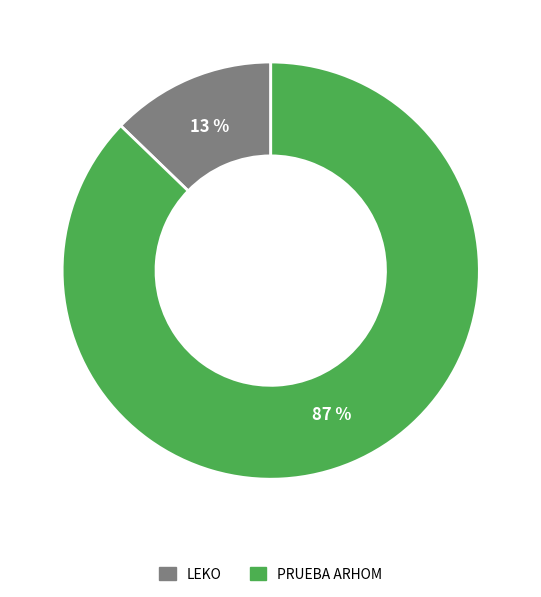

Which has a higher value, PRUEBA ARHOM or LEKO?

PRUEBA ARHOM